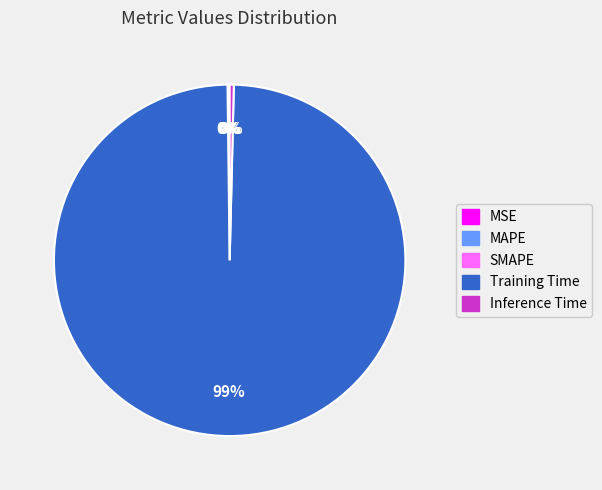

Which slice is the largest?

Training Time